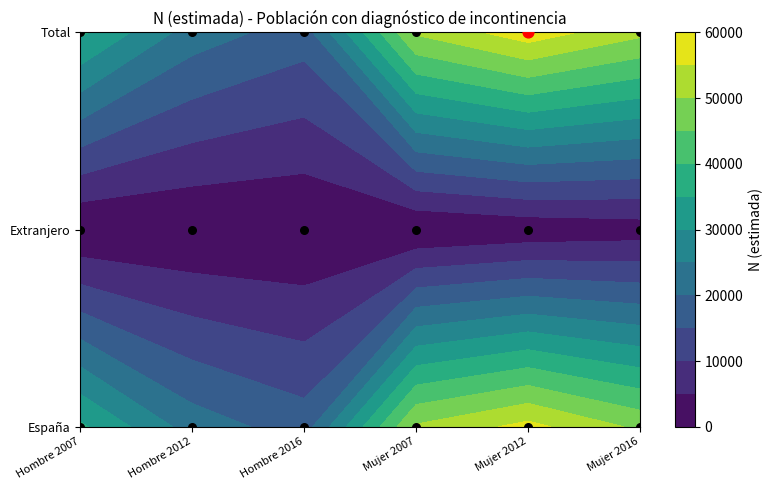

List the series in order of their peak value, highest first.

Total, España, Extranjero